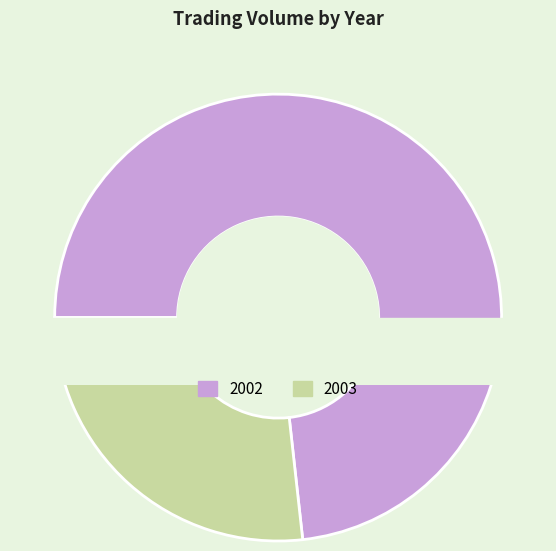

To the nearest percent, what is the difference between the largest and smallest slice percentages?

13%